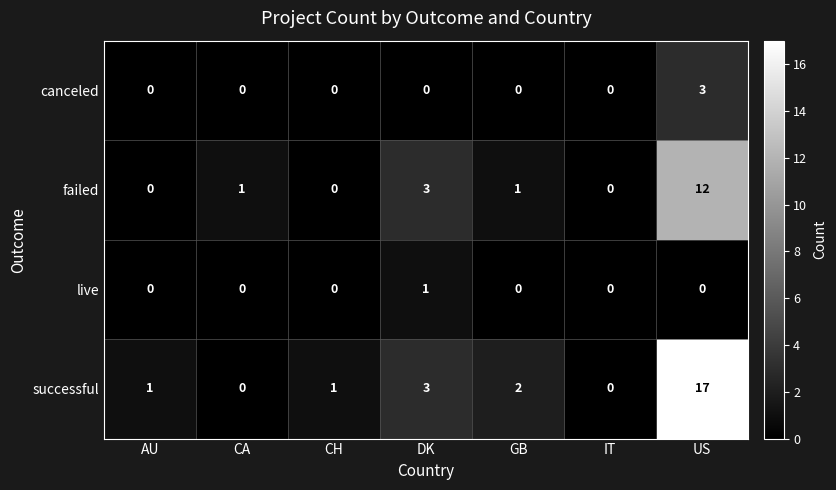

Rank the series by their maximum value, from highest to lowest.

successful, failed, canceled, live